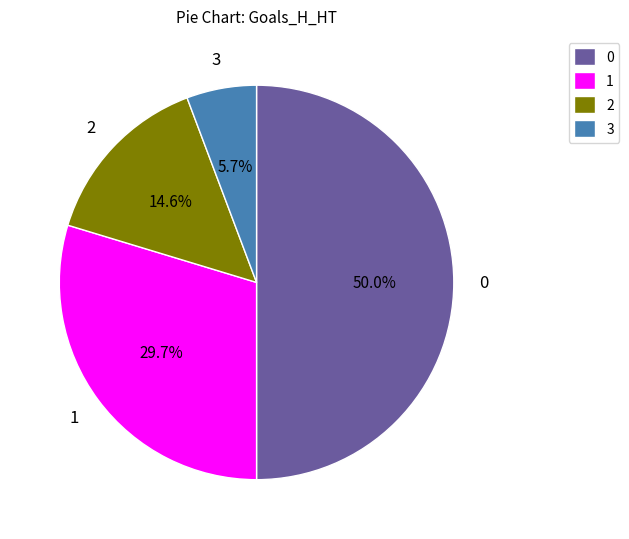

What is the total percentage of 3 and 1?

35.4%